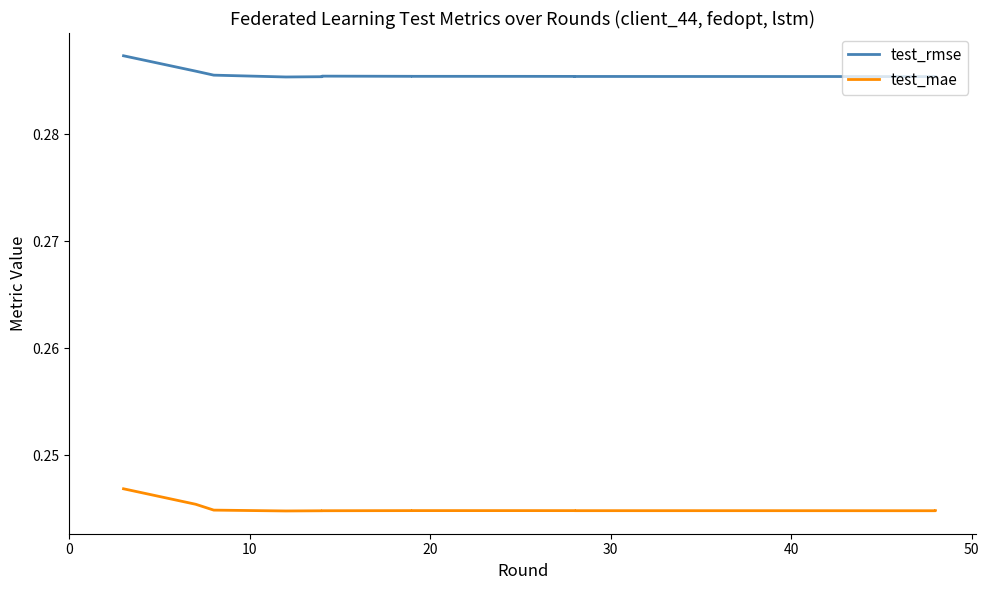

The value of test_rmse at 50 is 0.5. True or false?

False